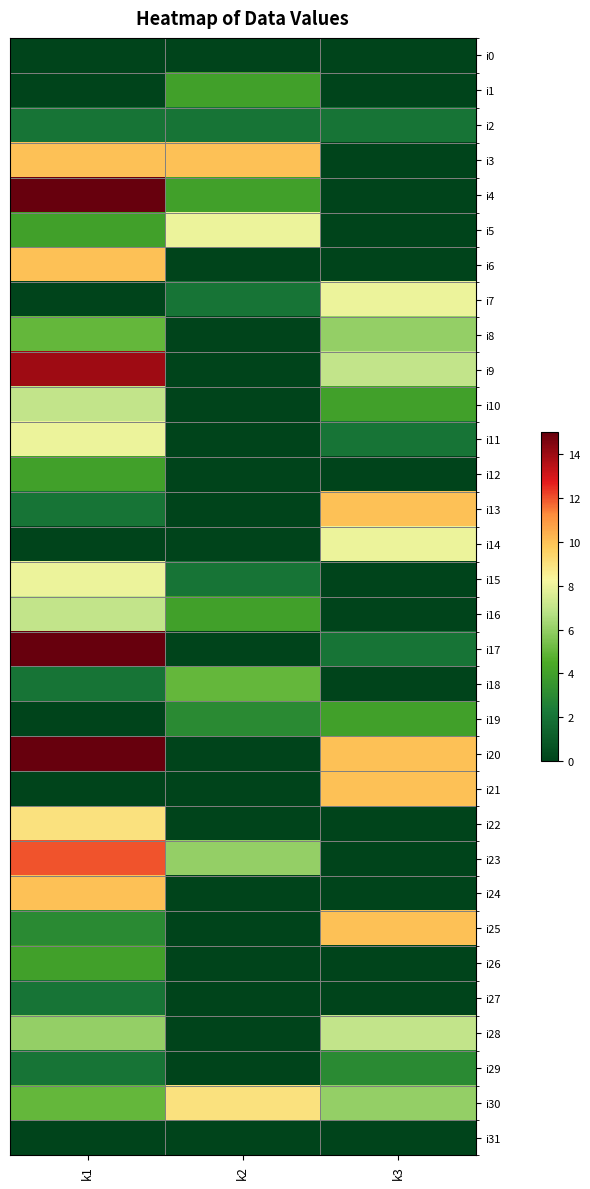

How many data points does each series have?

3